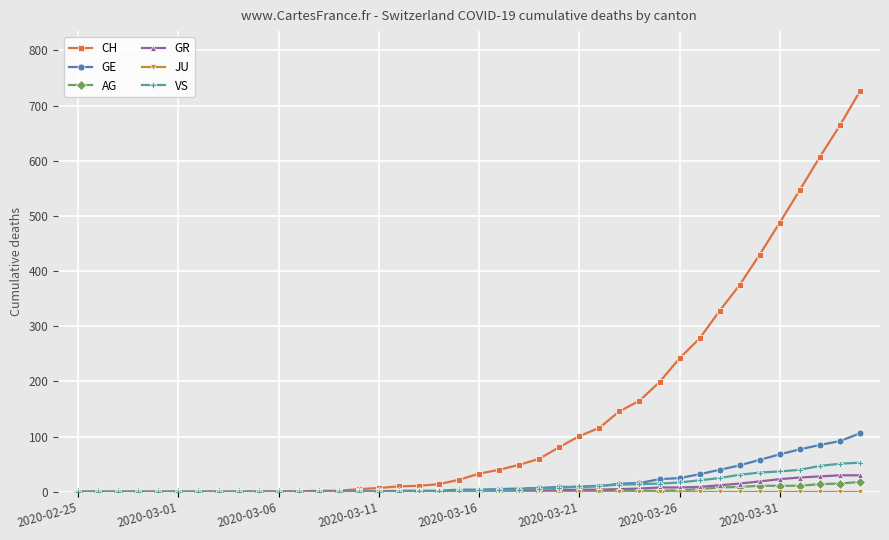

What is the average value of the GE series?

19